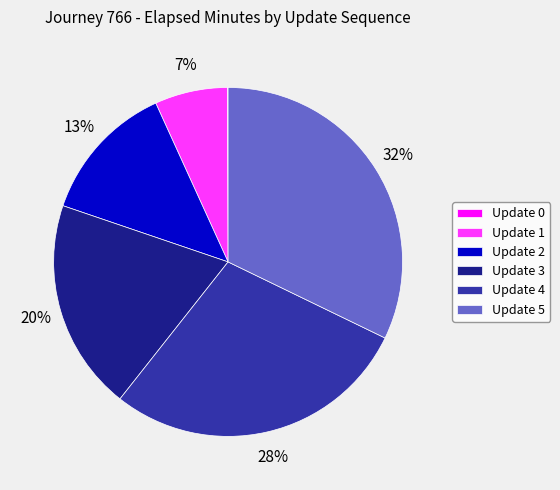

To the nearest percent, what is the difference between the largest and smallest slice percentages?

32%